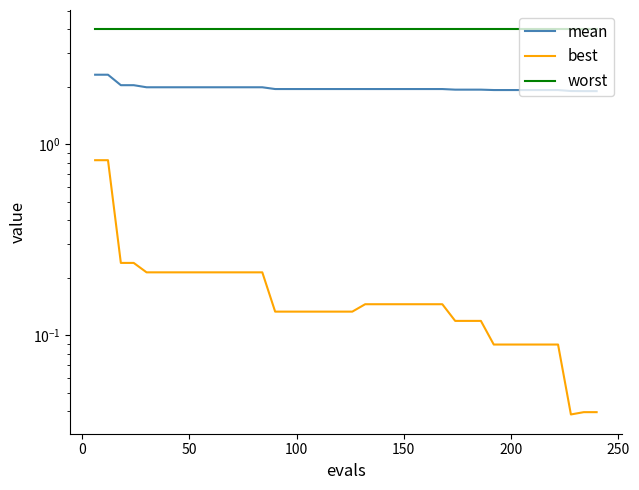

What is the sum of all best values?

7.2